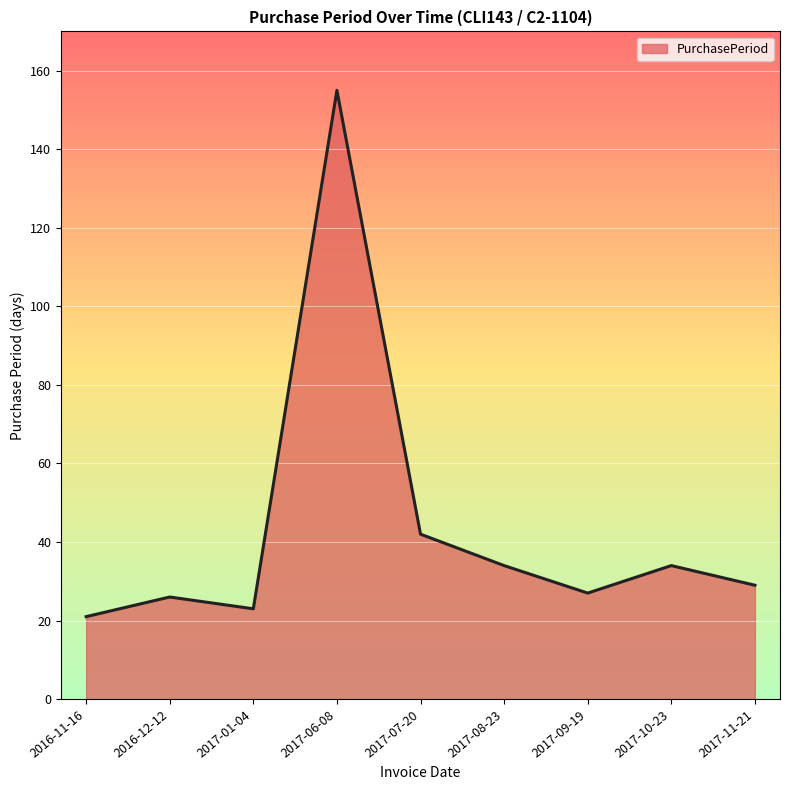

Reading left to right, what are all the values shown in this chart?

21	26	23	155	42	34	27	34	29